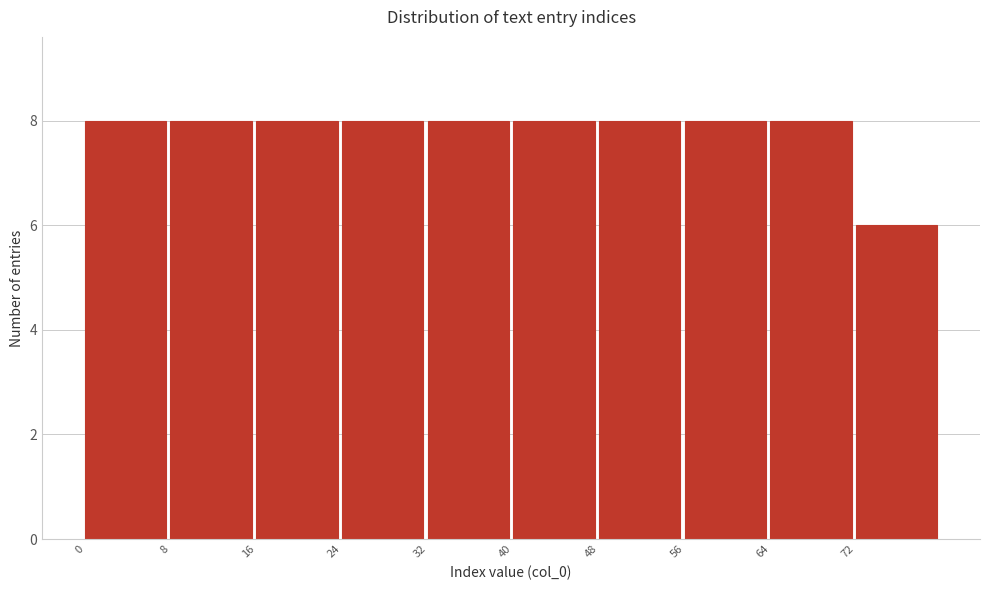

Reading left to right, list every bar in this chart as the range it spans on the x-axis followed by its height. The values are not printed on the chart, so give them approximately, as read against the axis.

0 to 8: 8
8 to 16: 8
16 to 24: 8
24 to 32: 8
32 to 40: 8
40 to 48: 8
48 to 56: 8
56 to 64: 8
64 to 72: 8
72 to 80: 6